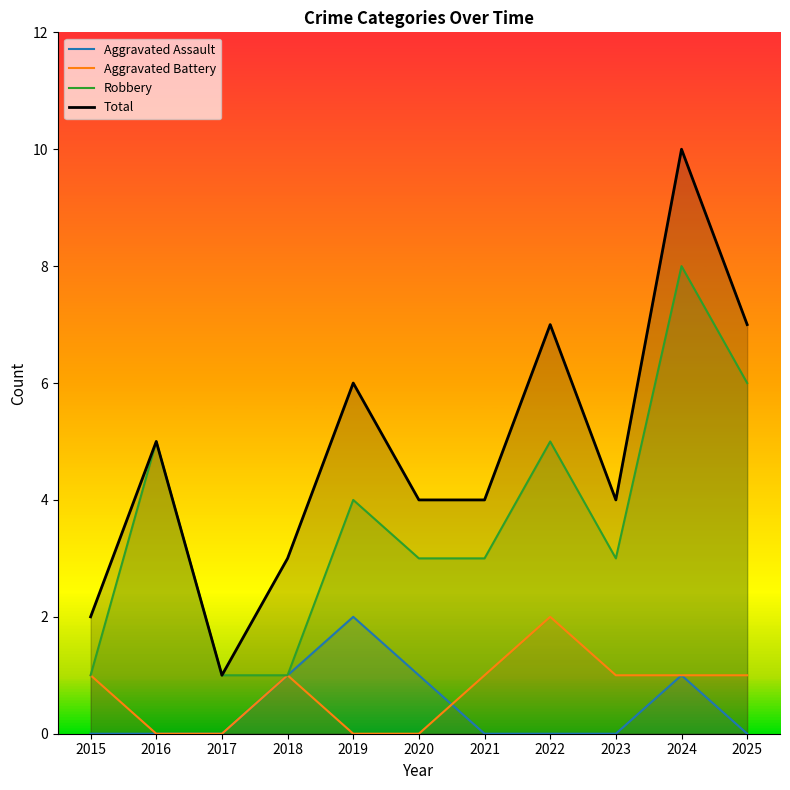

At which category does Total reach its first local valley?

2017